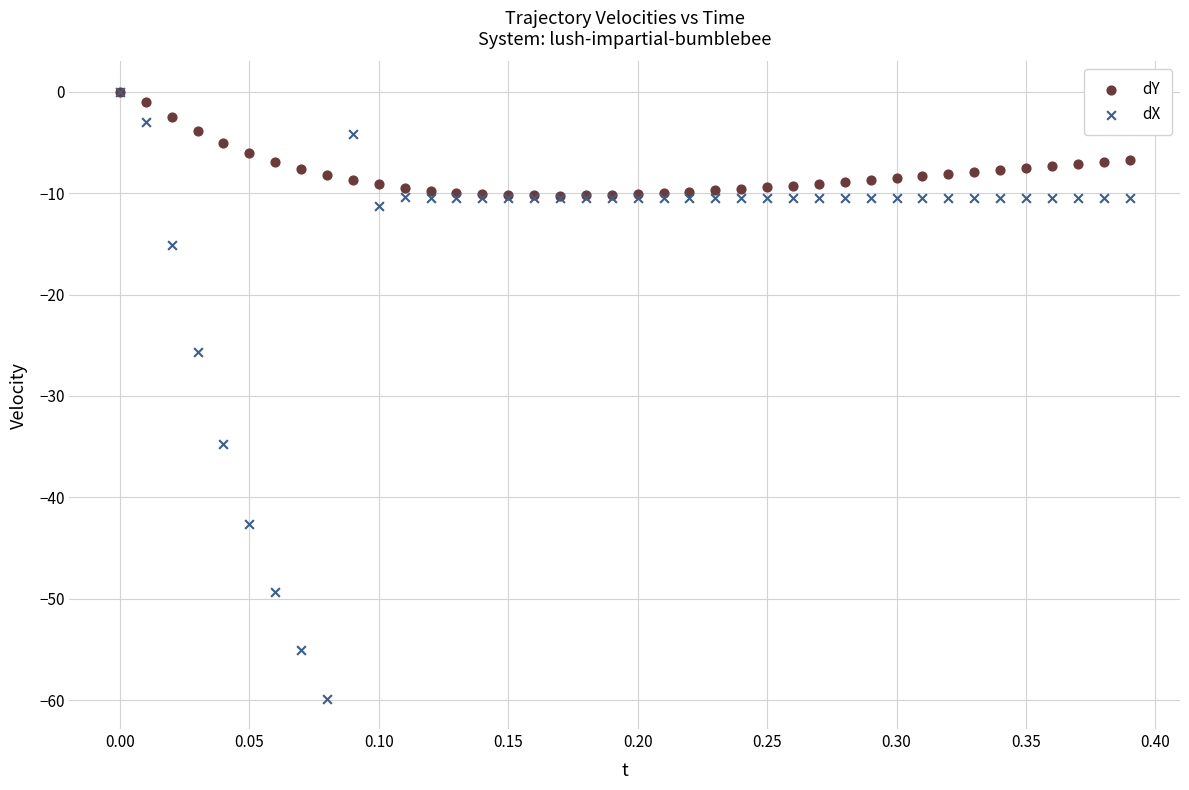

Which series has the widest spread of Y values?

dX